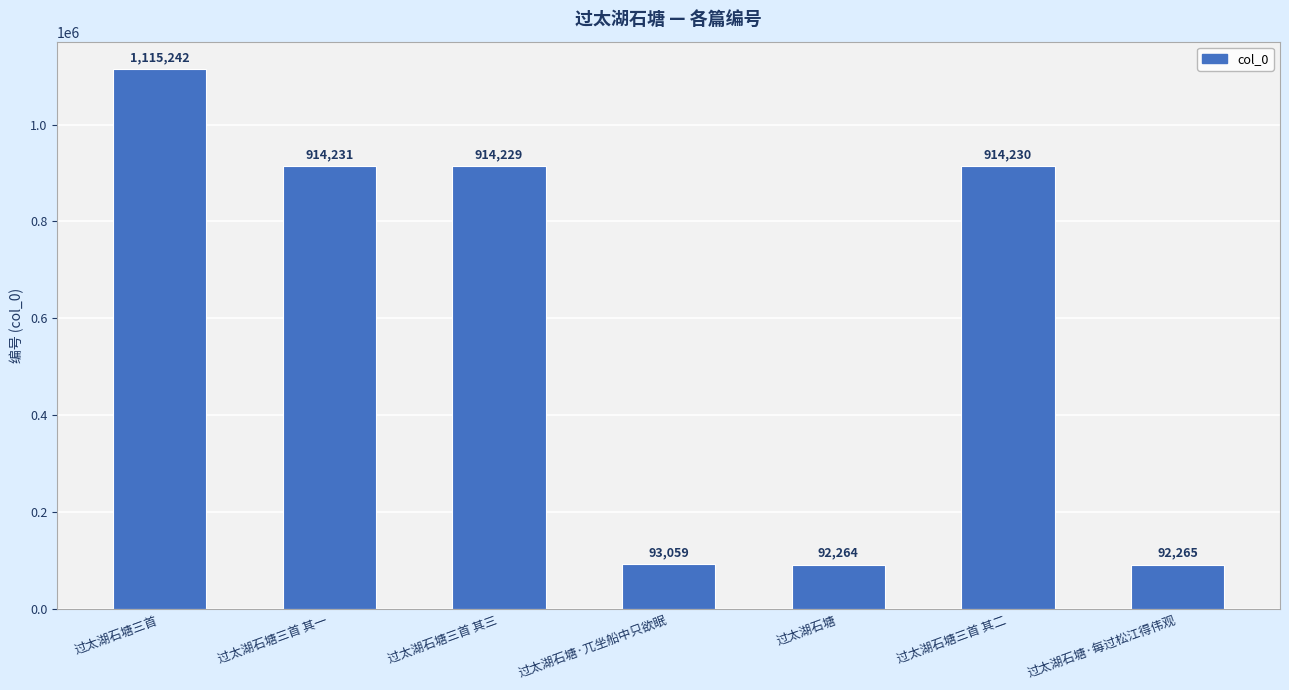

How many data points are less than 914229?

3